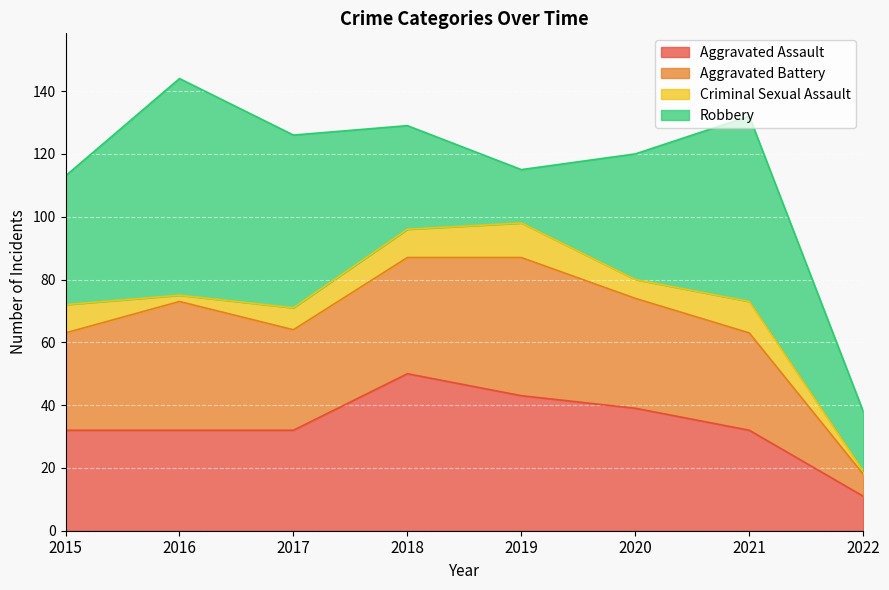

Rank the series at 2021 from highest to lowest value.

Robbery, Aggravated Assault, Aggravated Battery, Criminal Sexual Assault